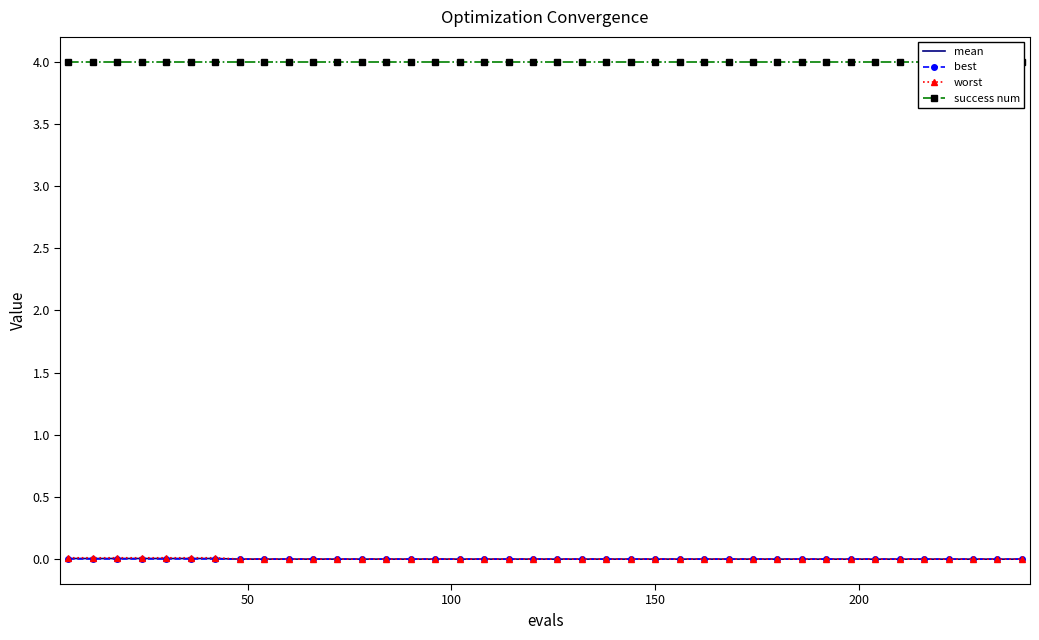

Count the number of data series in this chart.

4